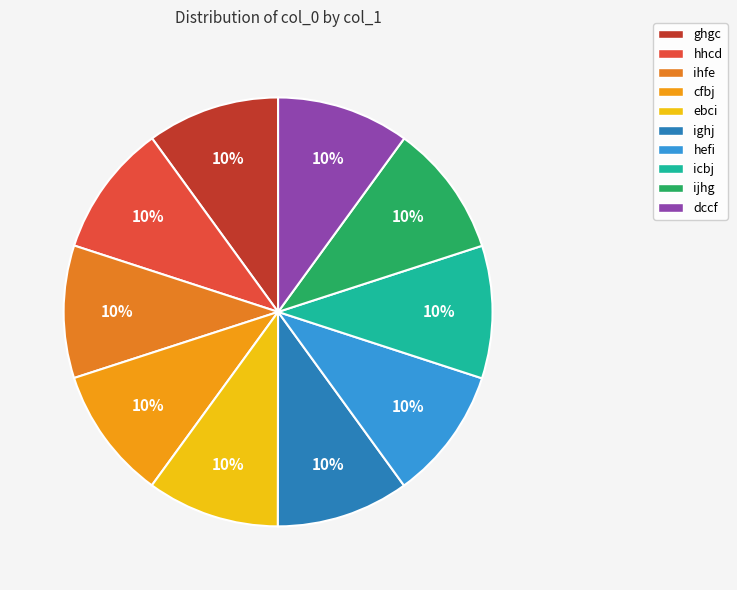

To the nearest percent, what portion does icbj represent?

10%